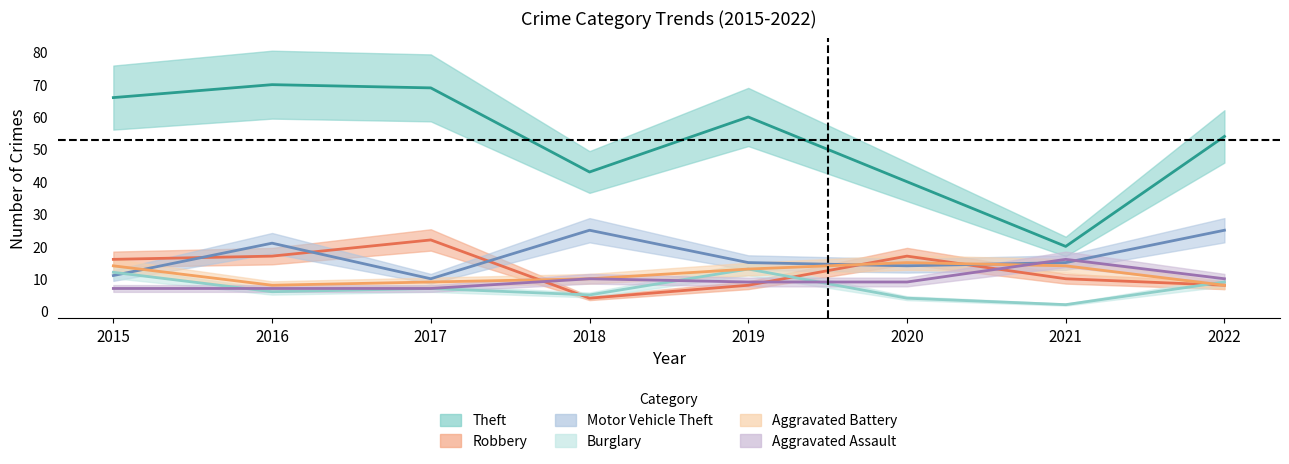

True or false: Burglary and Aggravated Assault intersect in this chart.

True